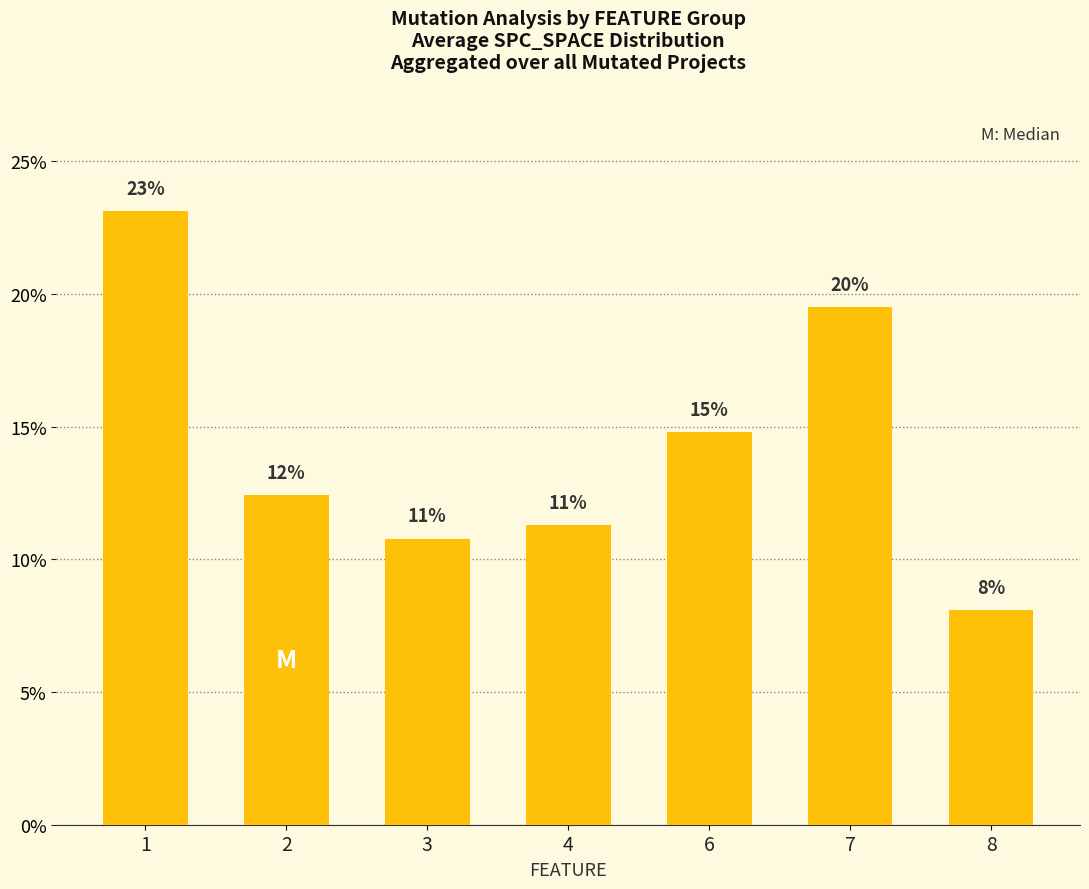

Reading left to right, extract all data points from this chart.

23.1	12.4	10.8	11.3	14.8	19.5	8.1